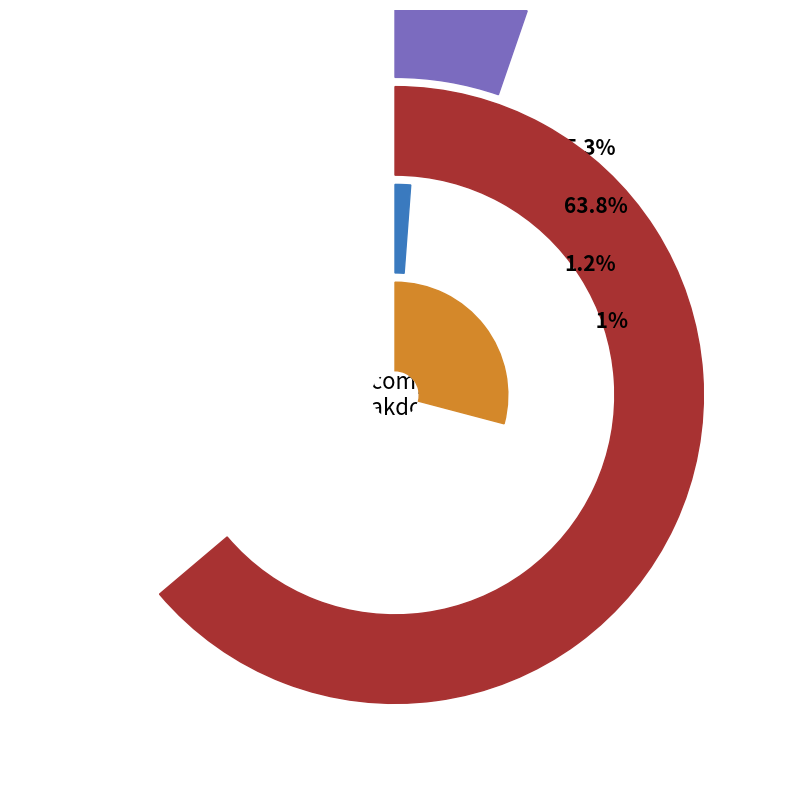

To the nearest percent, what is the average slice percentage?

20%